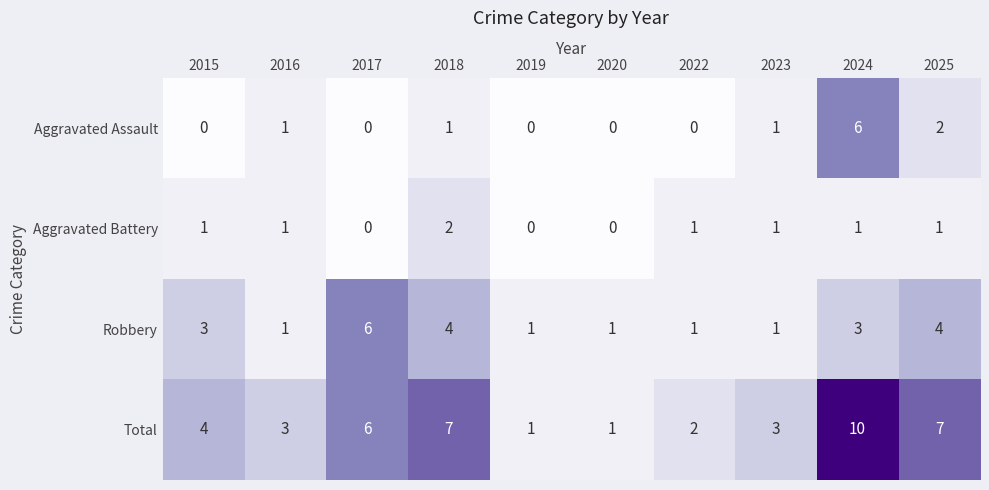

At which category is the sum across all series the highest?

2024